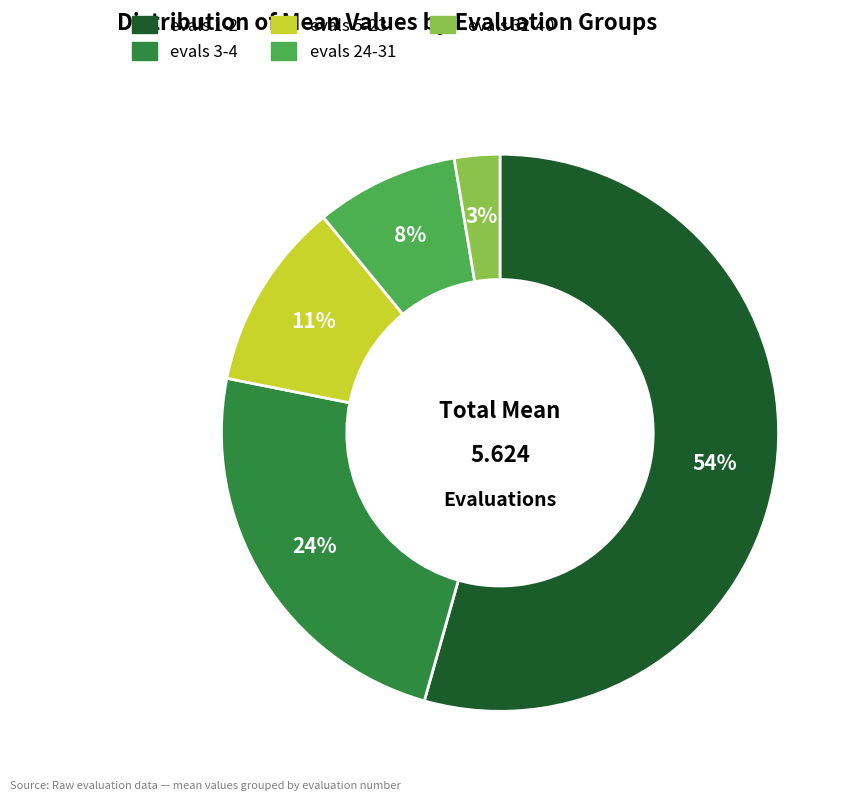

To the nearest percent, what is the combined percentage of evals 1-2 and evals 3-4?

78%